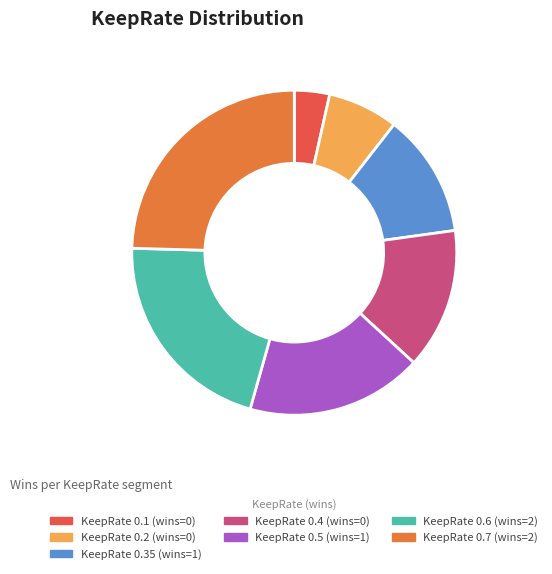

Does KeepRate 0.4 (wins=0) account for over 50% of the chart?

No